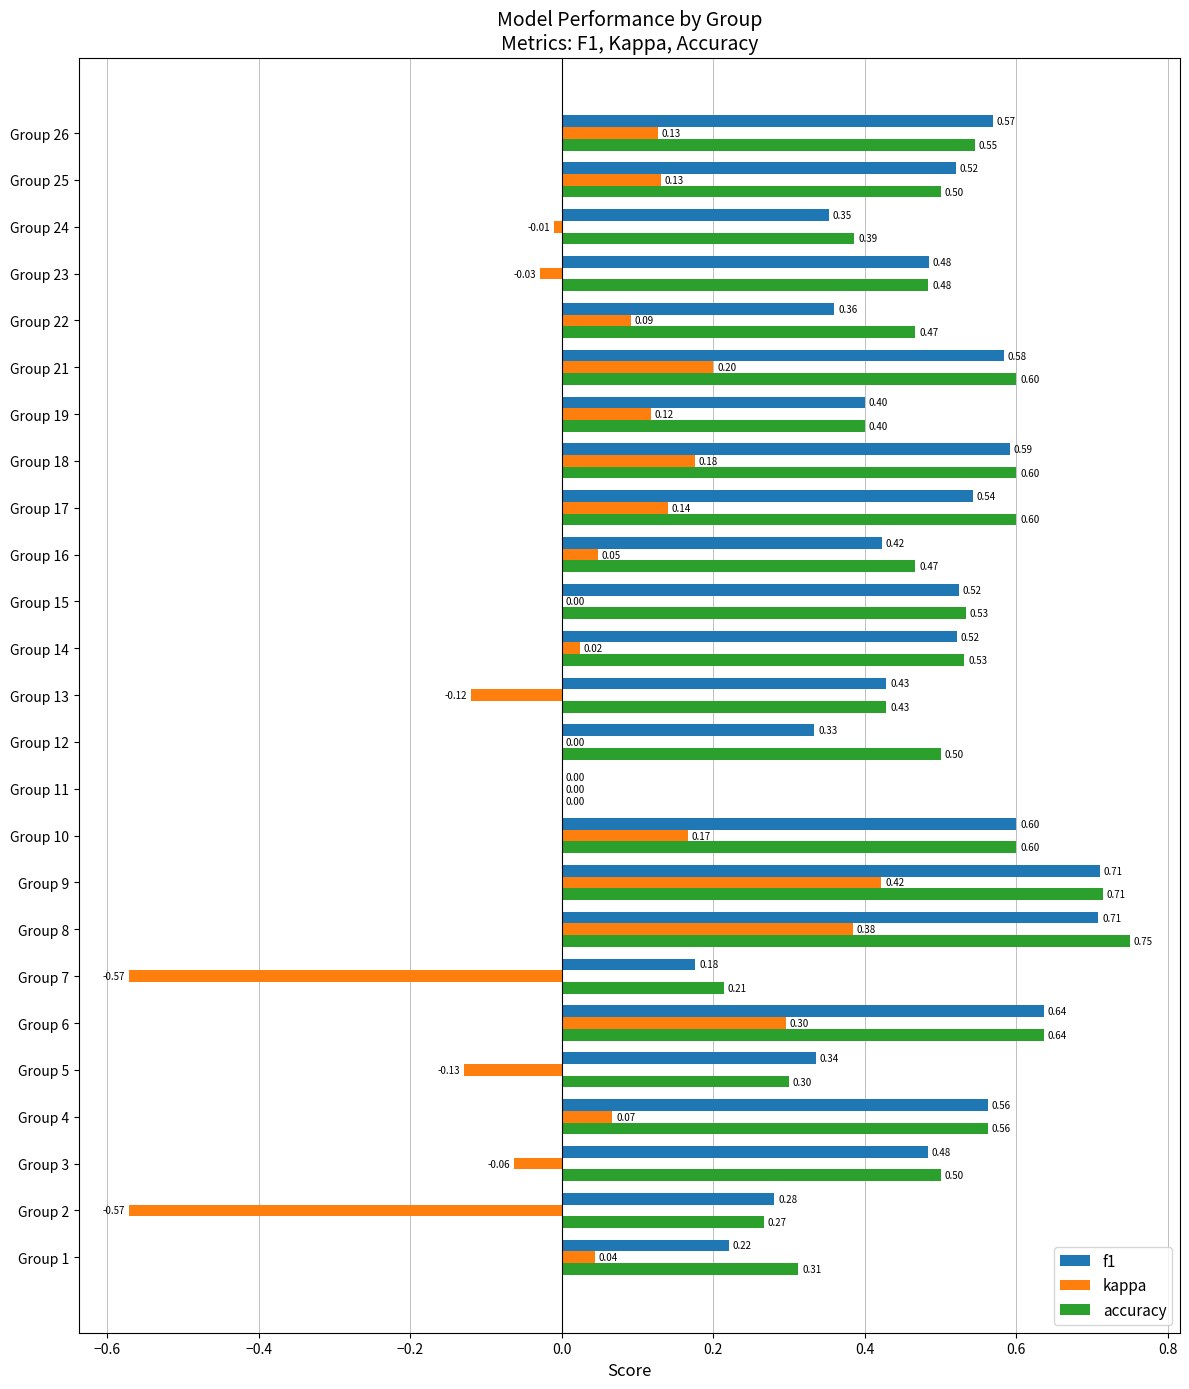

Between Group 8 and Group 18, which series saw the biggest shift?

kappa